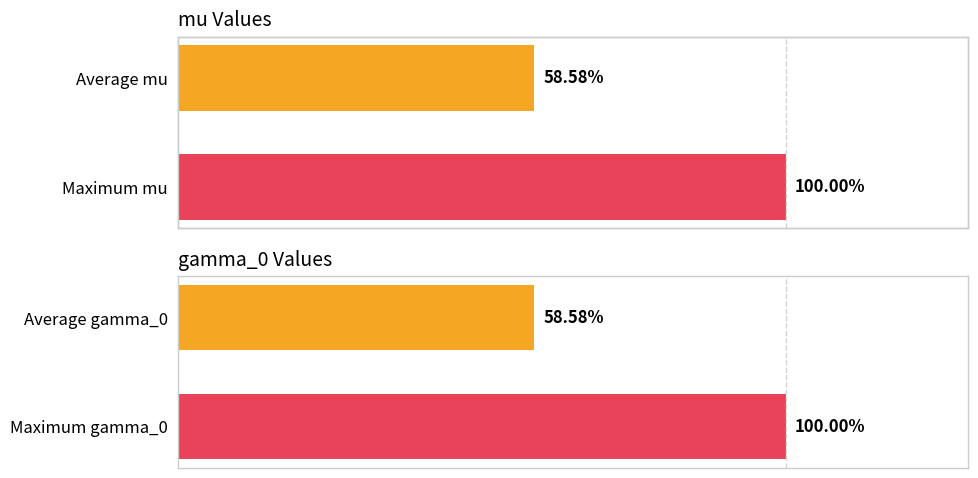

How many groups of bars are there?

2